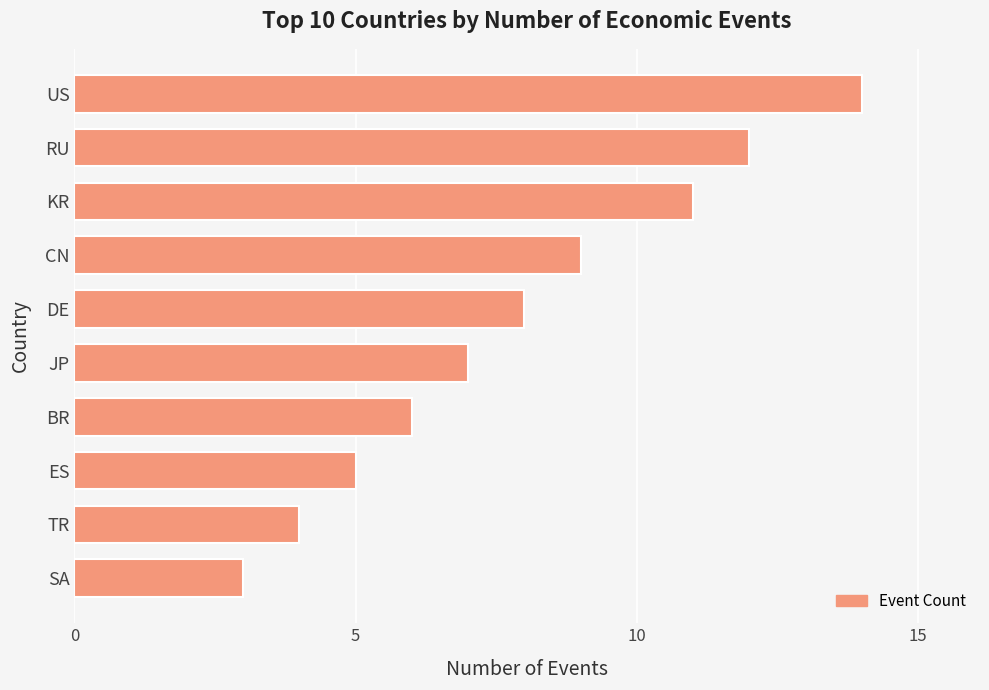

What is the label of the 4th bar from the bottom?

BR